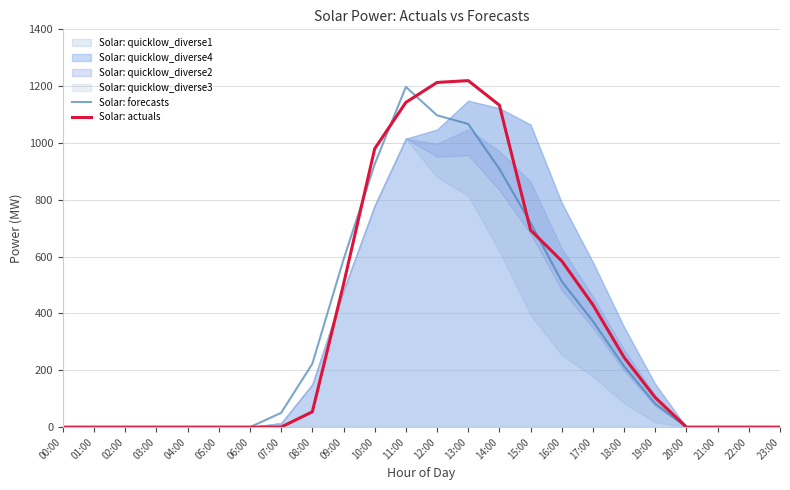

Reading left to right, extract all data points from this chart.

Solar: forecasts: 0.0	0.0	0.0	0.0	0.0	0.0	0.0	50.3	223.0	589.8	925.2	1197.4	1097.4	1066.9	908.7	718.9	512.9	372.7	214.0	82.1	0.0	0.0	0.0	0.0
Solar: actuals: 0.0	0.0	0.0	0.0	0.0	0.0	0.0	0.4	54.0	502.6	979.7	1142.9	1213.1	1219.5	1133.1	693.4	584.8	430.6	245.4	104.0	0.0	0.0	0.0	0.0